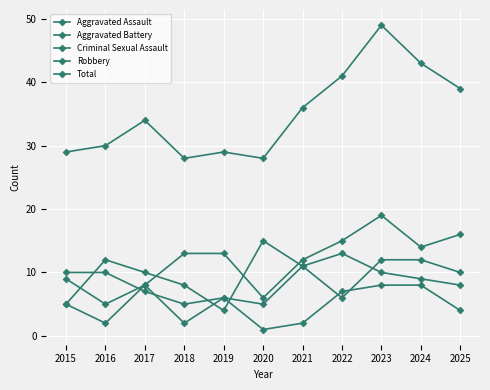

In Robbery, how many points are higher than both neighbors (excluding endpoints)?

3